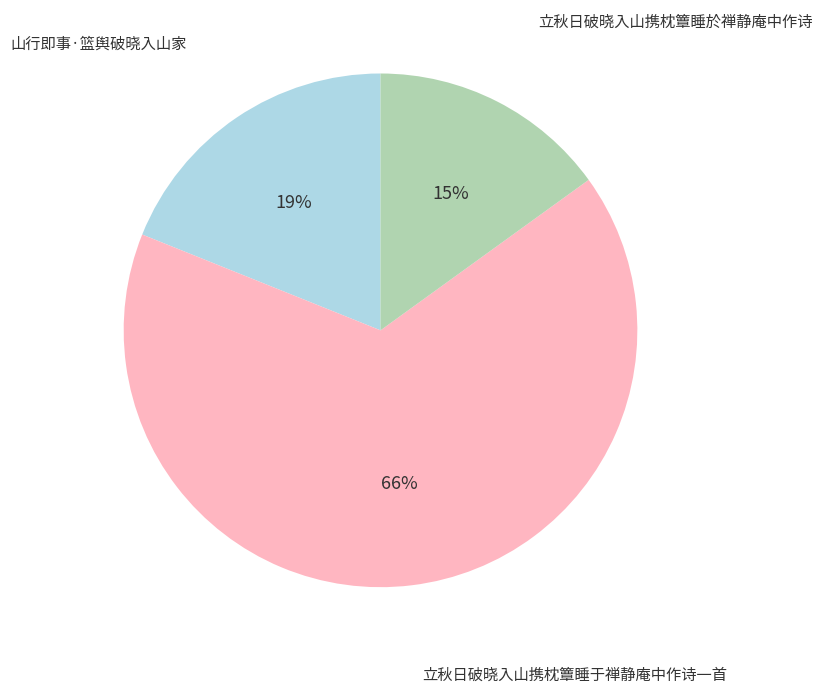

To the nearest percent, what is the average slice percentage?

33%